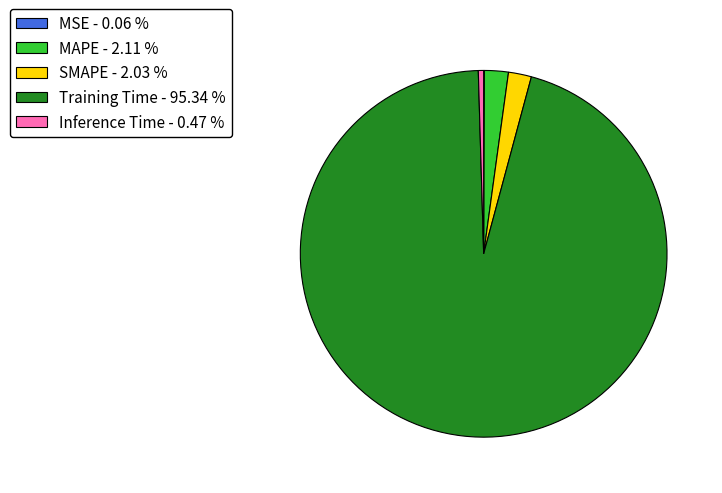

What is the majority slice?

Training Time